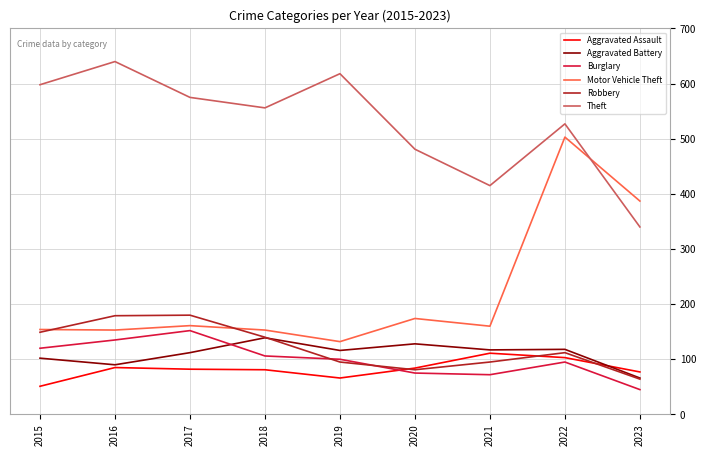

Does the chart have visible grid lines?

Yes